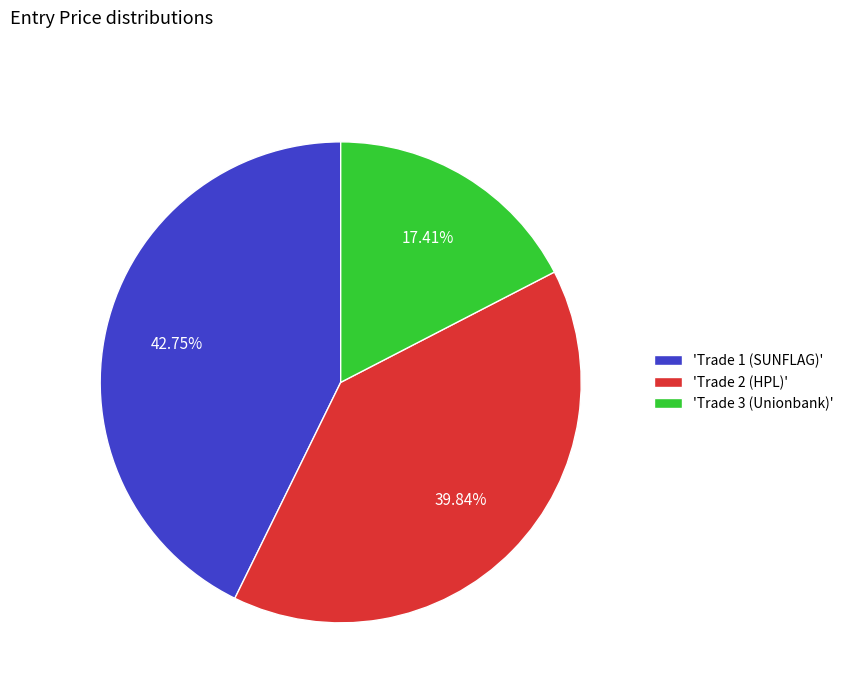

To the nearest percent, what is the average slice percentage?

33%